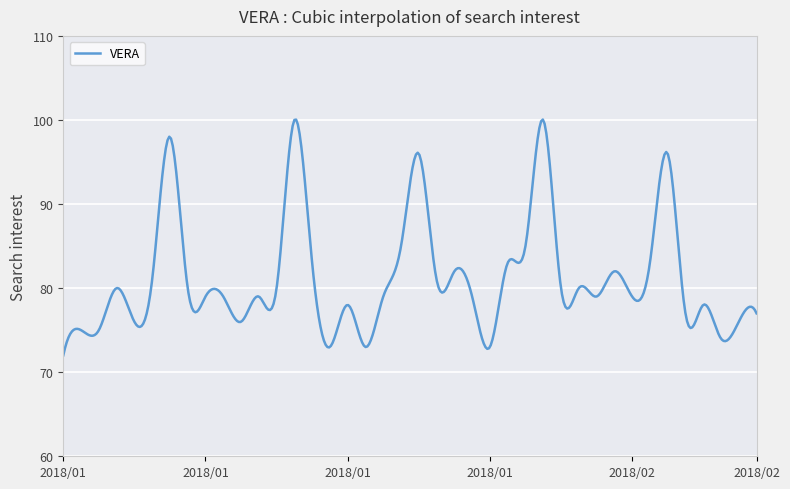

What is the greatest value displayed?

100.1